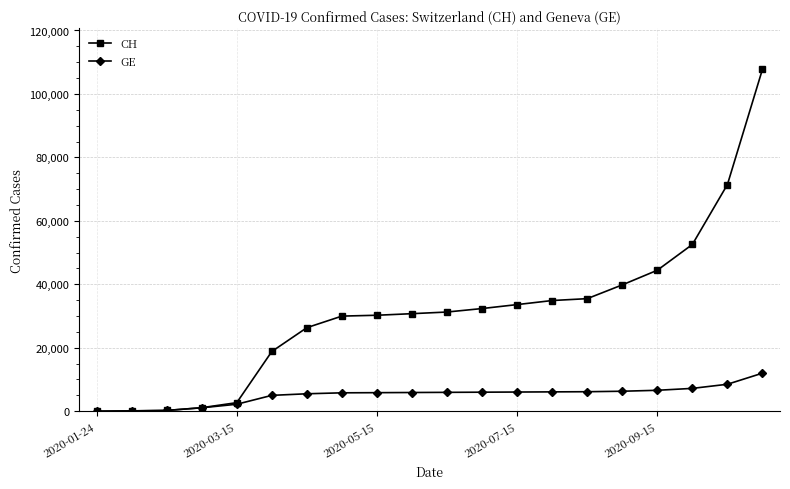

What is the greatest value displayed?

107796